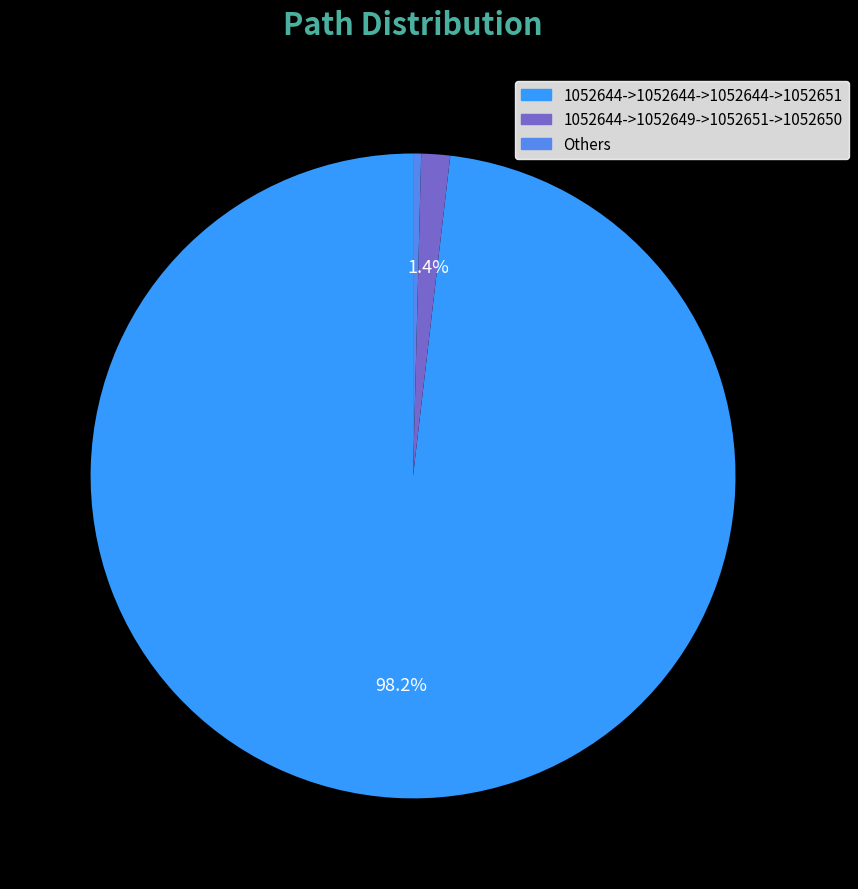

Do 1052644->1052649->1052651->1052650 and 1052644->1052644->1052644->1052651 together represent more than half of the pie?

Yes